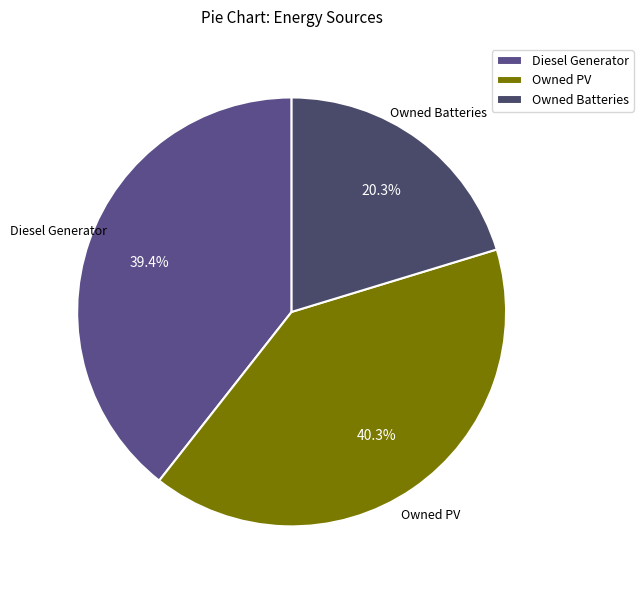

To the nearest percent, what percentage of the pie is Owned PV?

40%